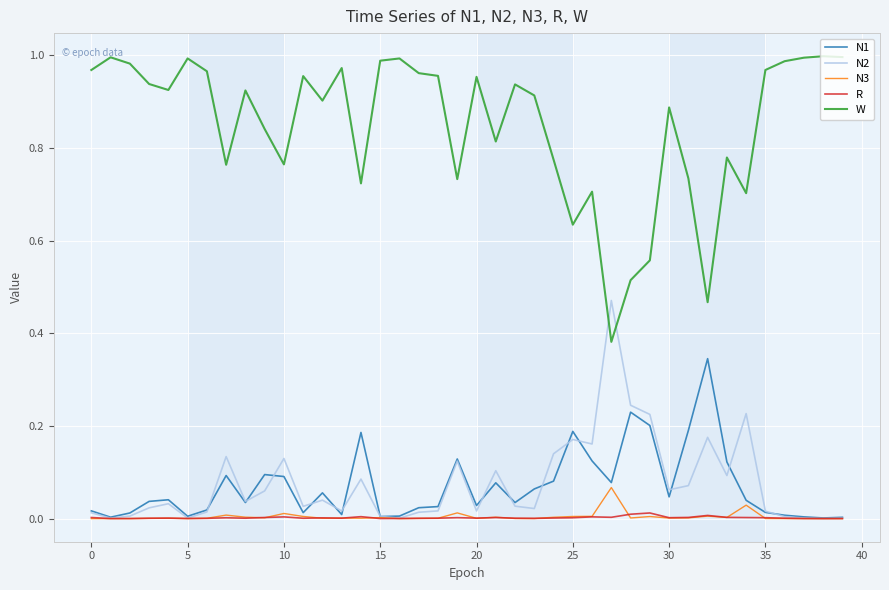

List the series in order of their peak value, highest first.

W, N2, N1, N3, R